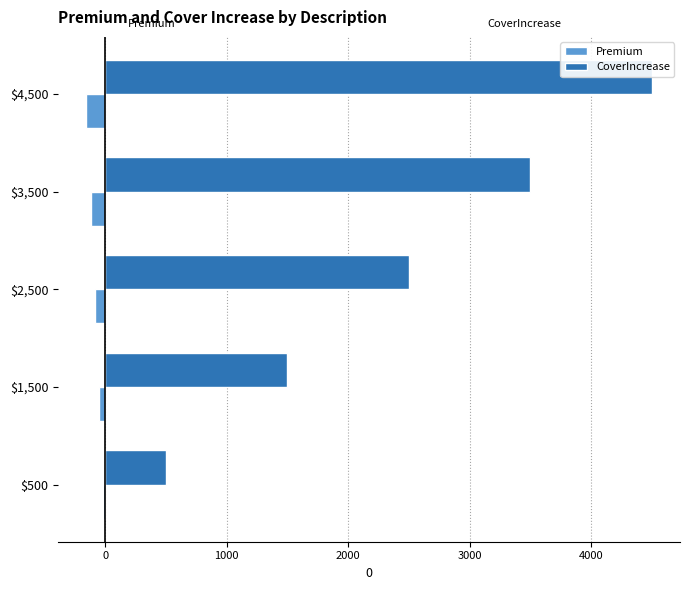

What is the difference between the maximum and minimum values in the Premium series?

136